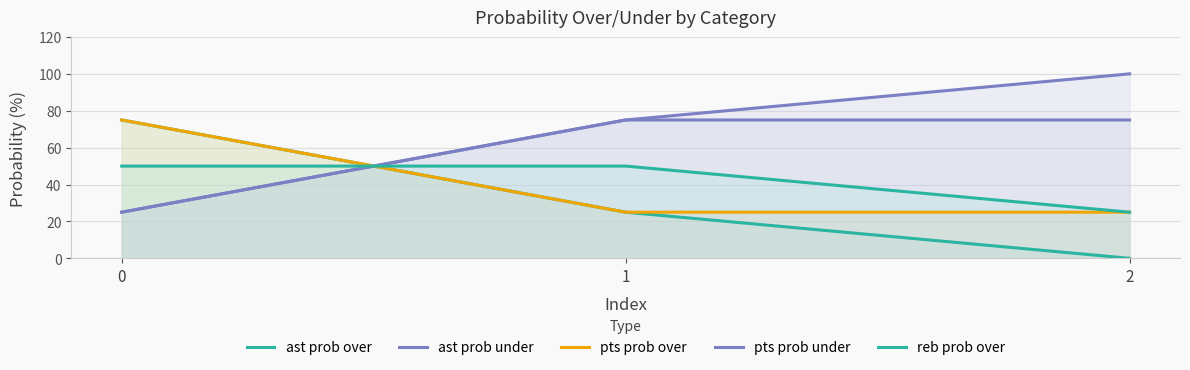

Which series has the largest total across all categories?

ast prob under